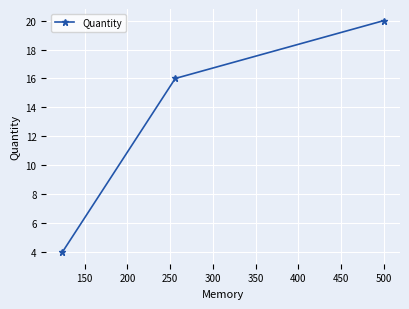

How many values are below 16?

1